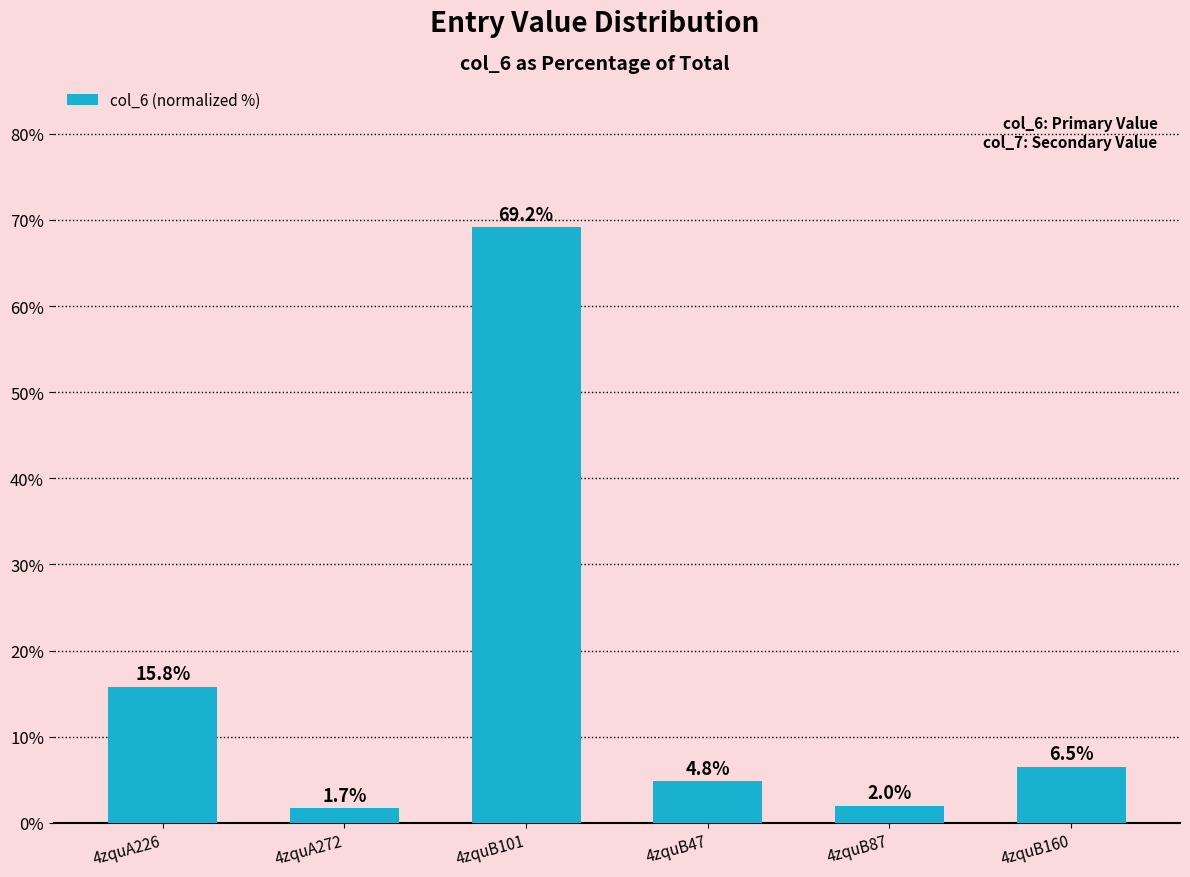

What is the greatest value displayed?

69.2